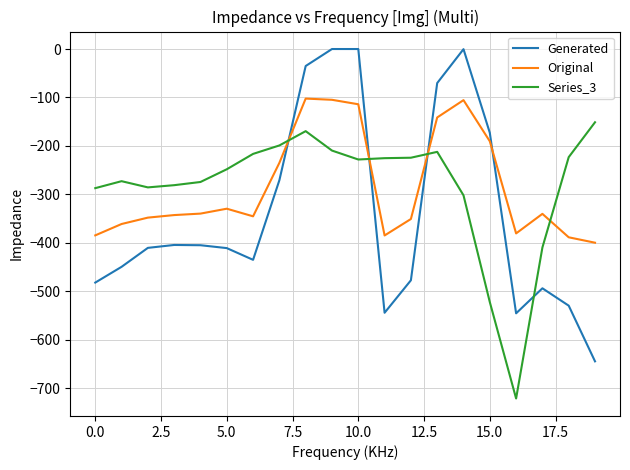

True or false: Original has more than 2 interior local peaks.

True